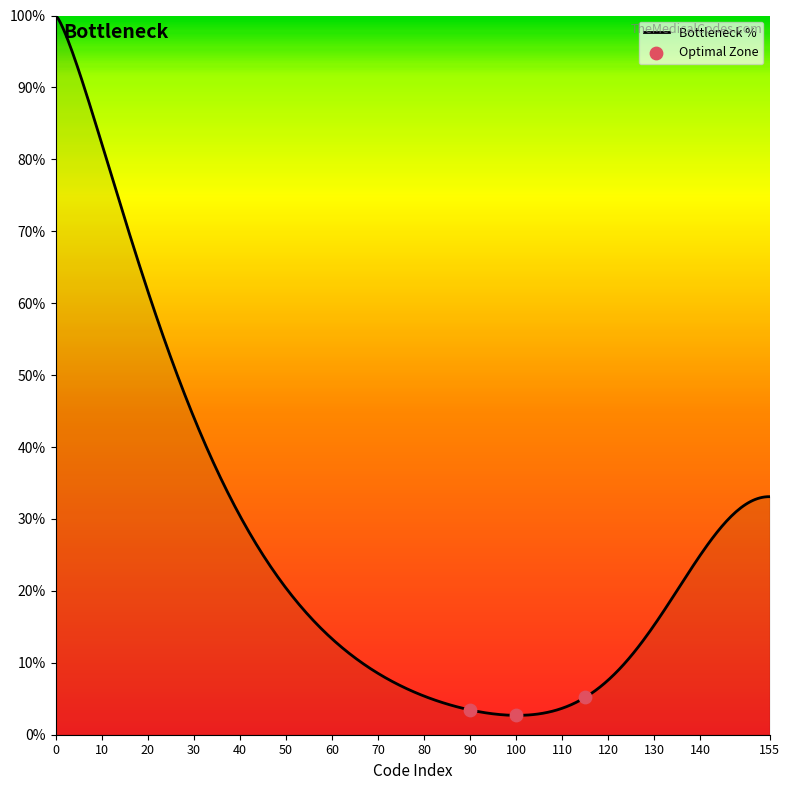

Which has a higher value, Level 2 (40-76) or Level 4 (116-155)?

Level 4 (116-155)